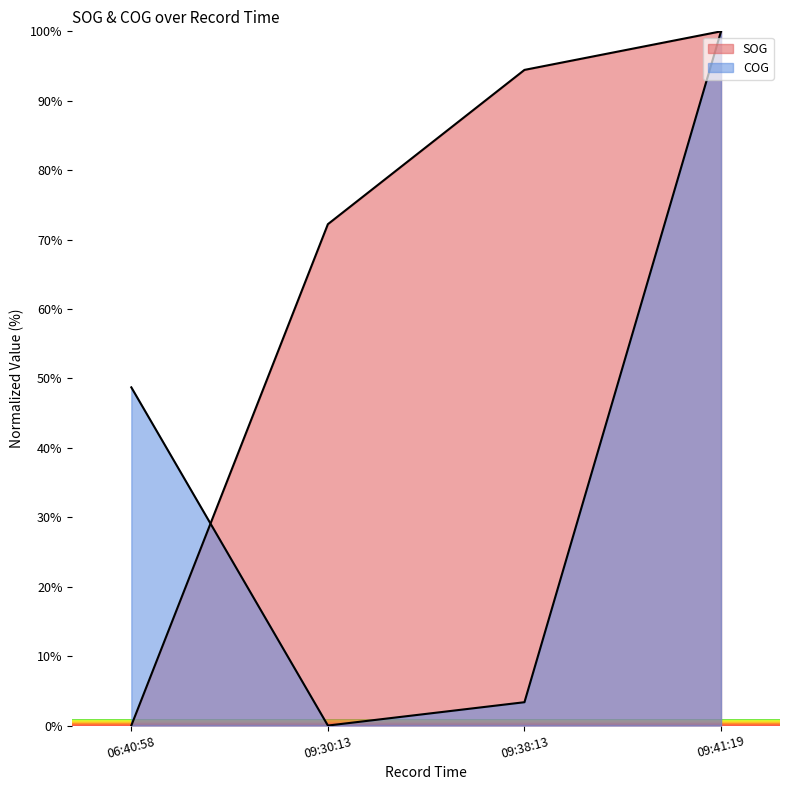

At which label is SOG closest to 50?

09:30:13